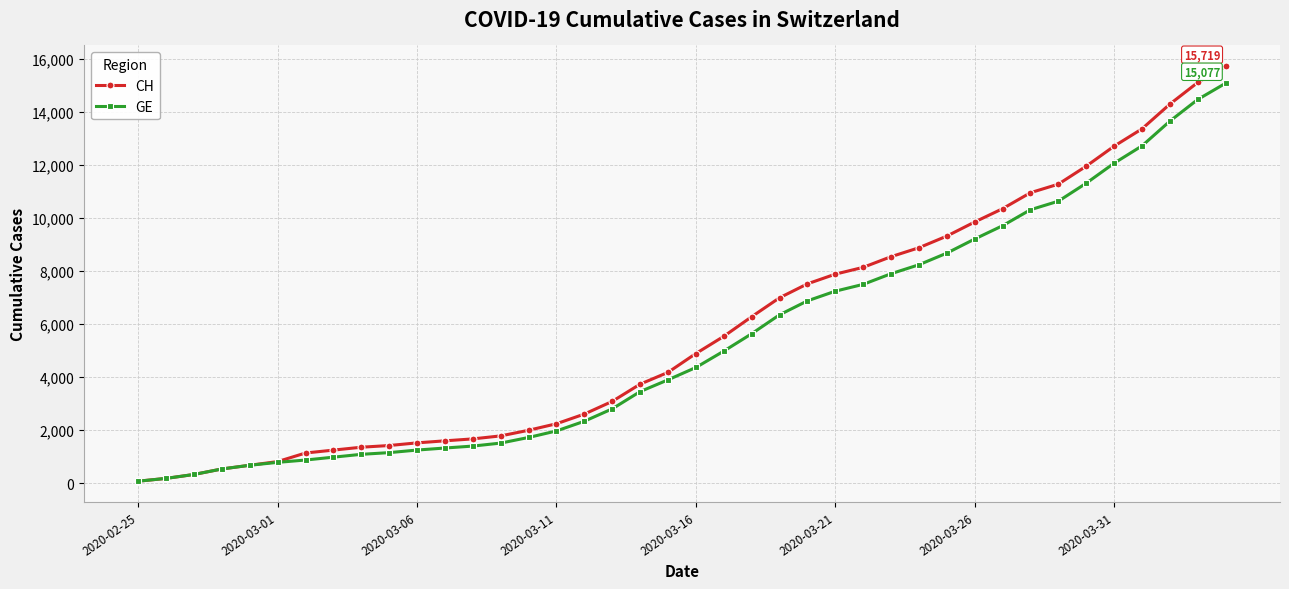

What is the value of the GE point at the 5th from the left?

673